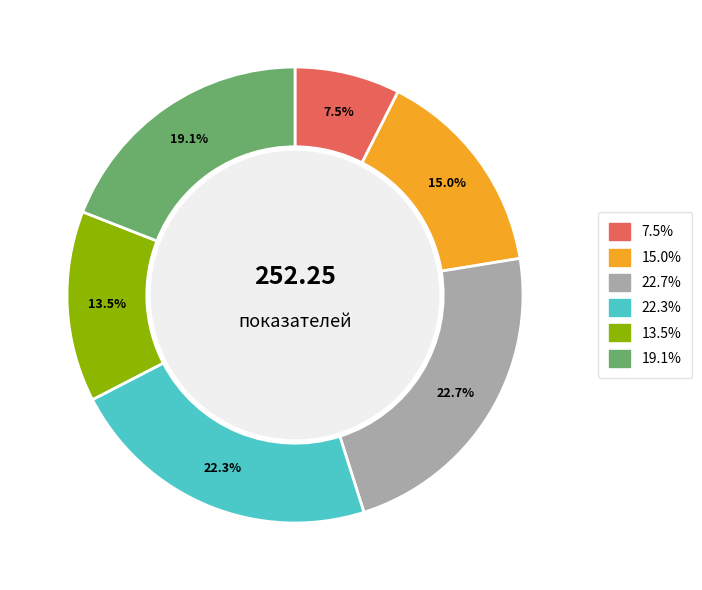

Does any single category account for the majority?

No